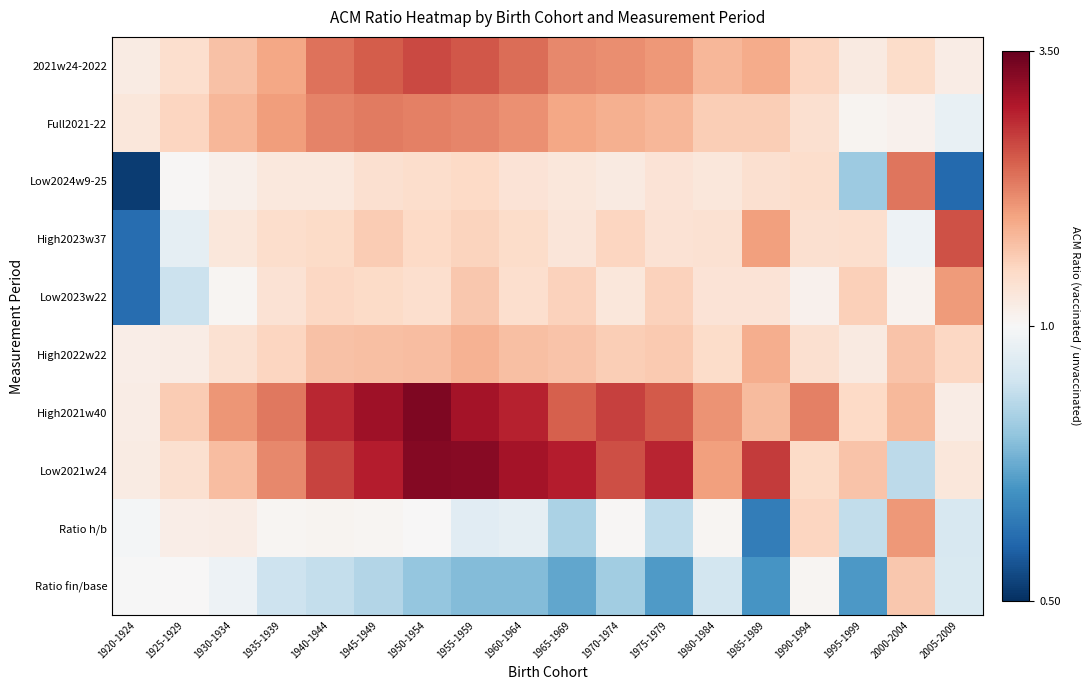

What is the spread (max minus min) of values at 1980-1984?

1.2